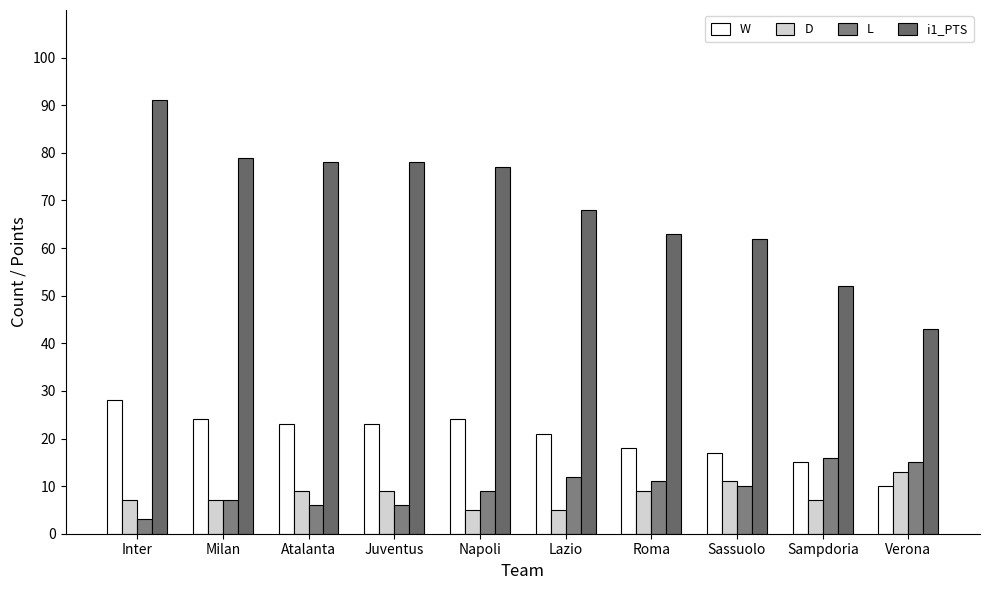

What is the highest value of the W series?

28